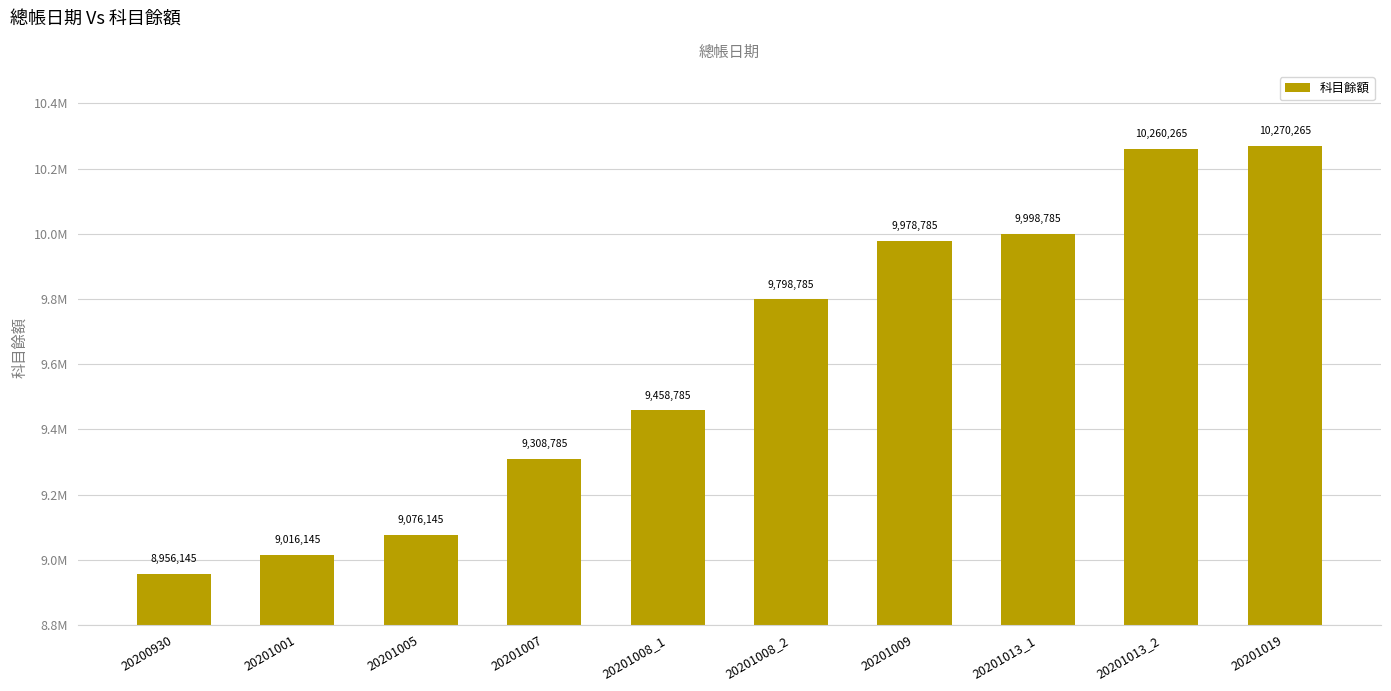

Which category has the highest value across all series?

20201019